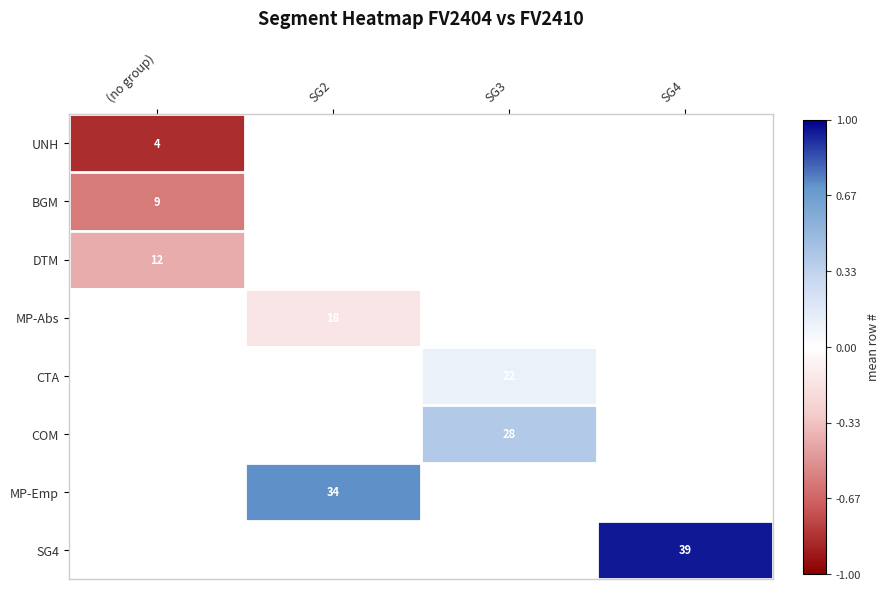

How many negative values does the MP-Abs series have?

1